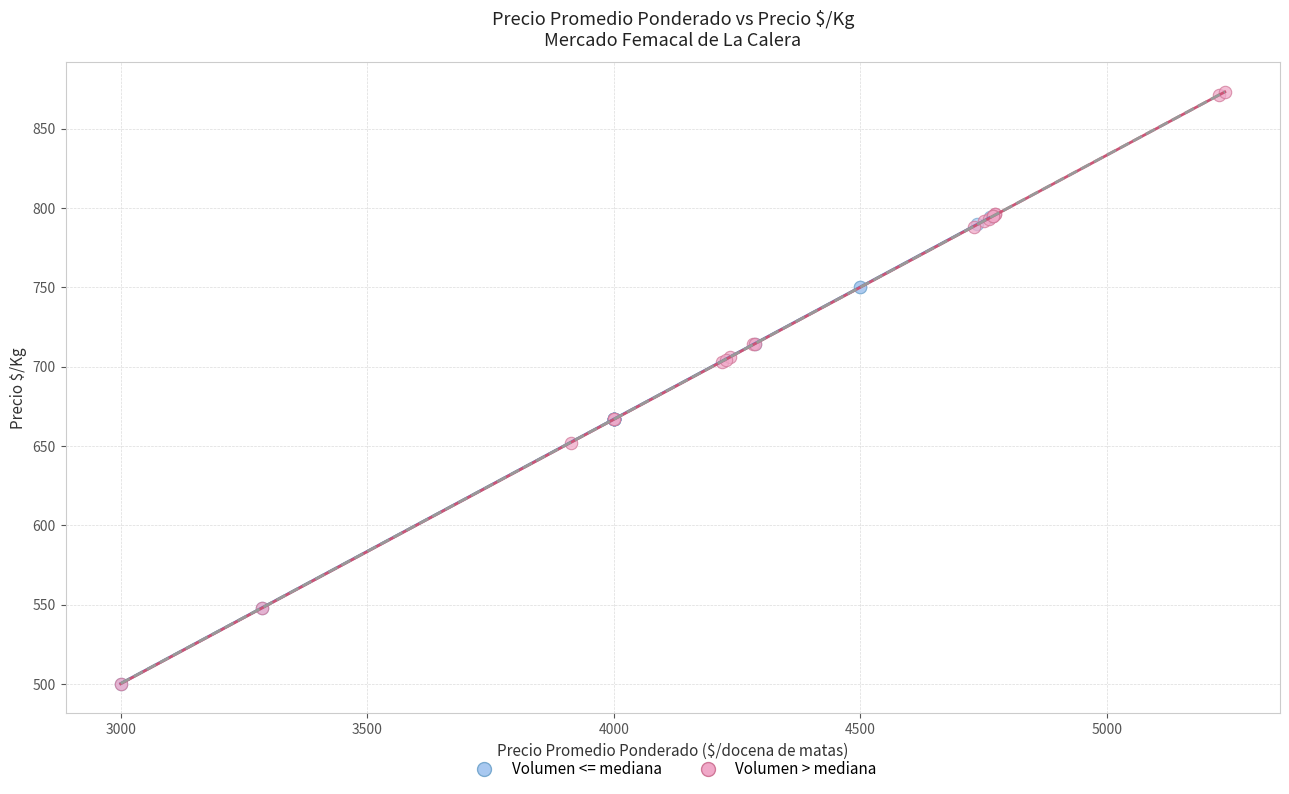

Which series has the widest spread of Y values?

Volumen > mediana